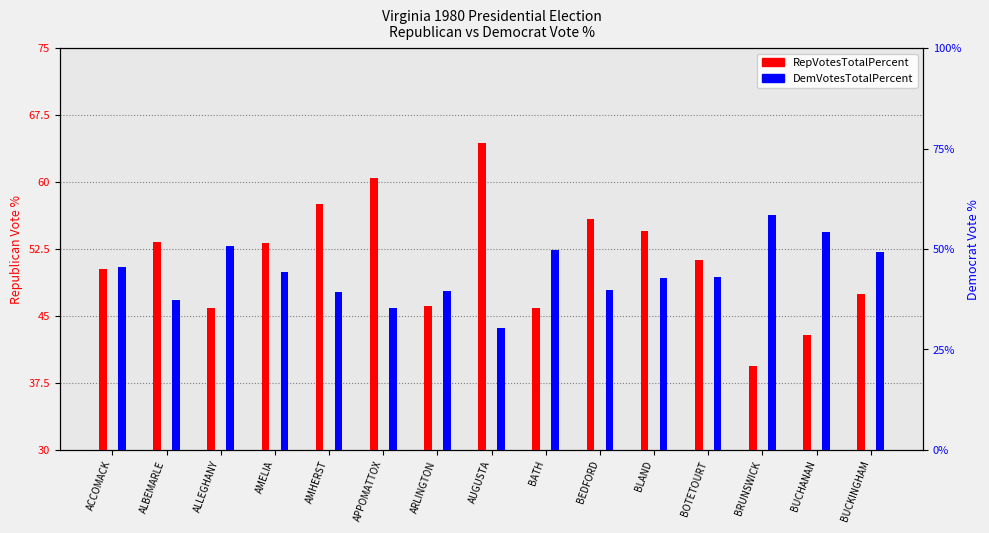

How many data points does each series have?

15